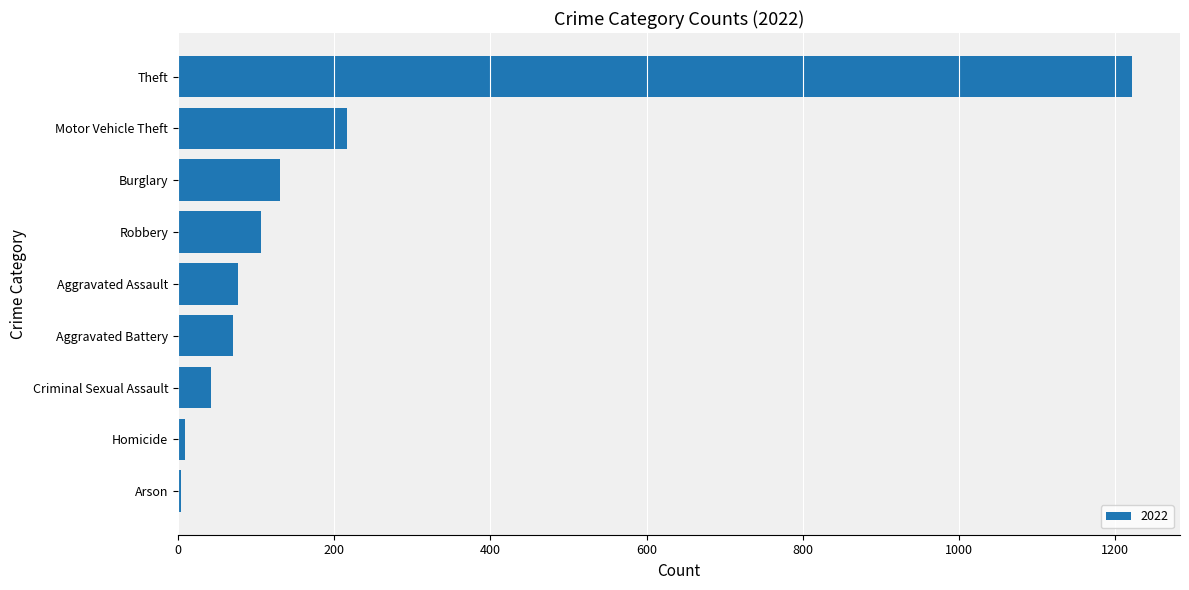

What is the difference between the second highest and second lowest values?

207